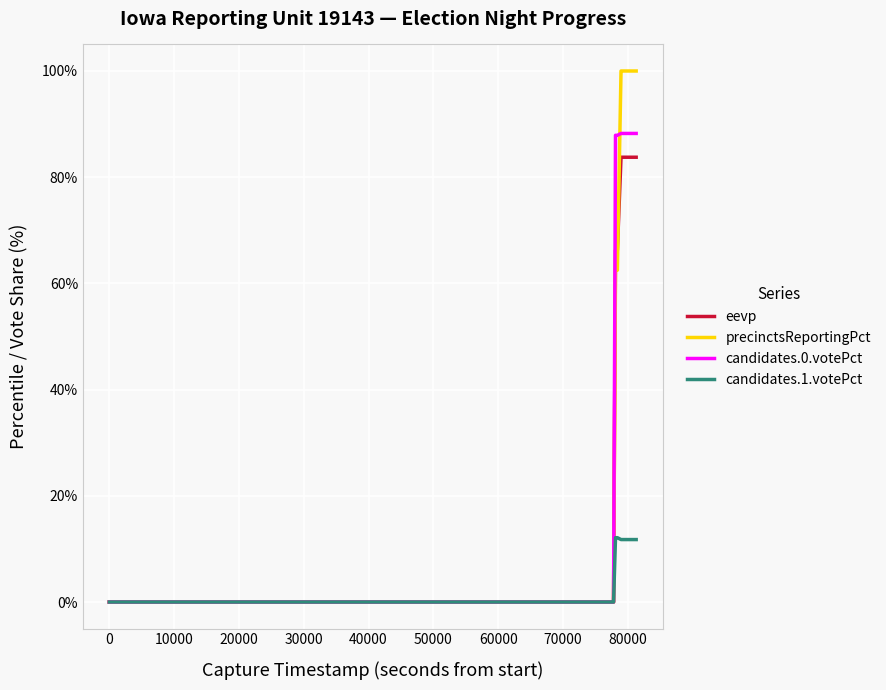

What is the maximum value shown in the chart?

100.0